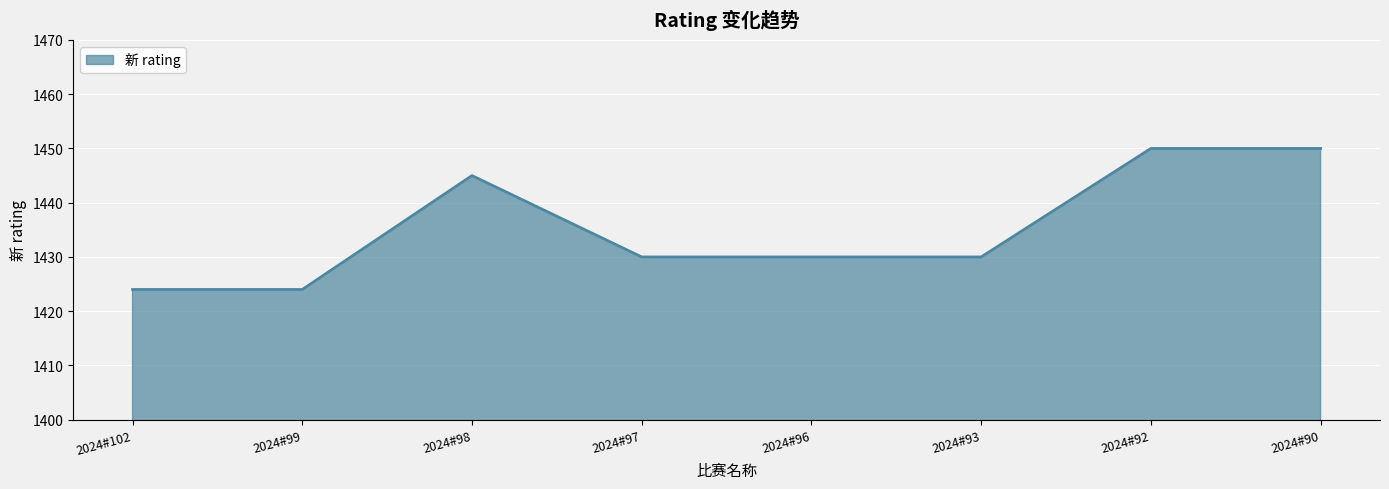

What is the change in value from 2024#98 to 2024#93?

-15